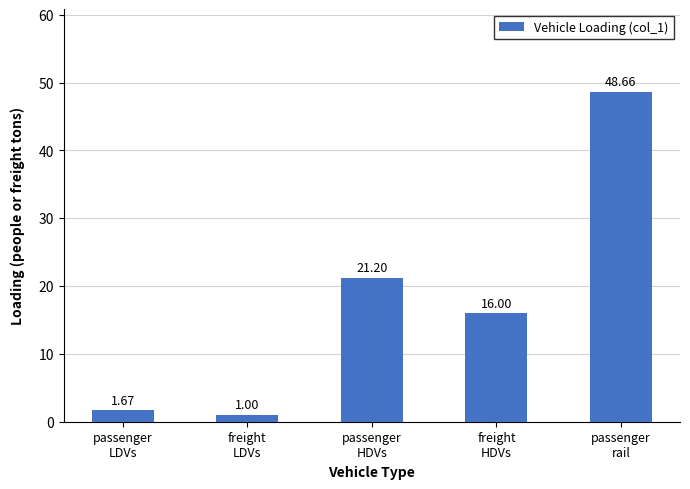

Where does the data first go above 16?

passenger
HDVs